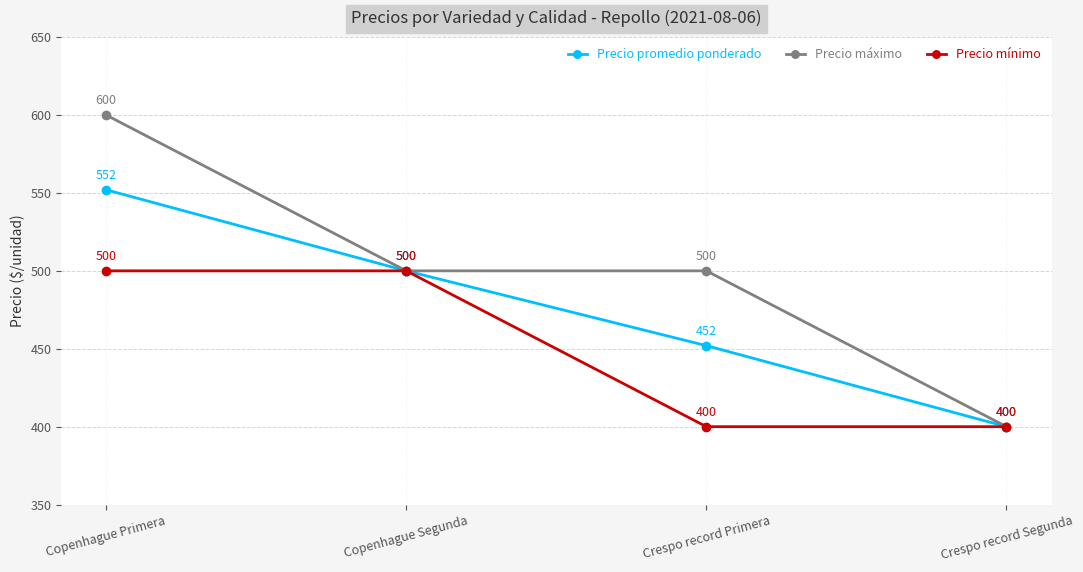

What is the sum of the Precio promedio ponderado values at Crespo record Primera and Crespo record Segunda?

852